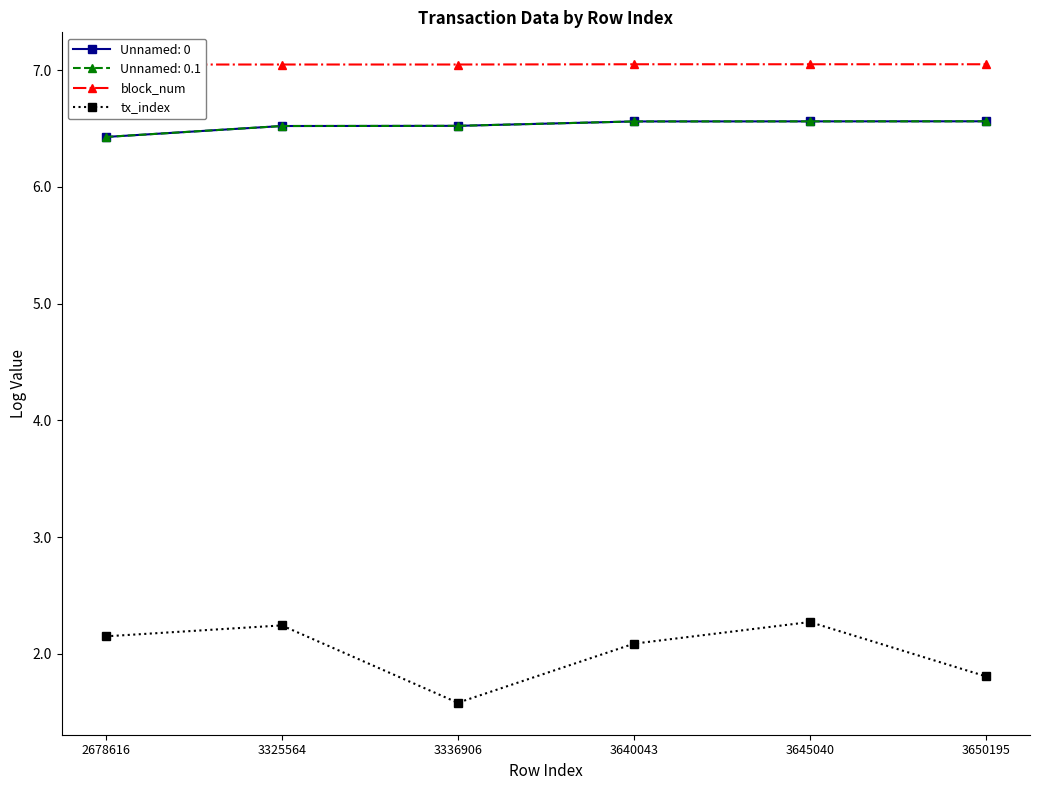

At 3650195, list the series in order from smallest to largest.

tx_index, block_num